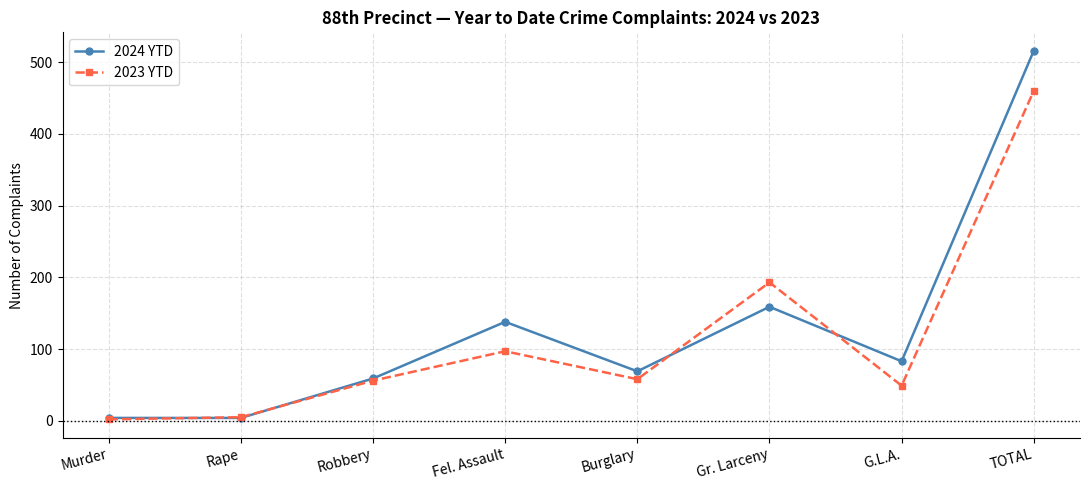

Read the 2023 YTD value at G.L.A..

49